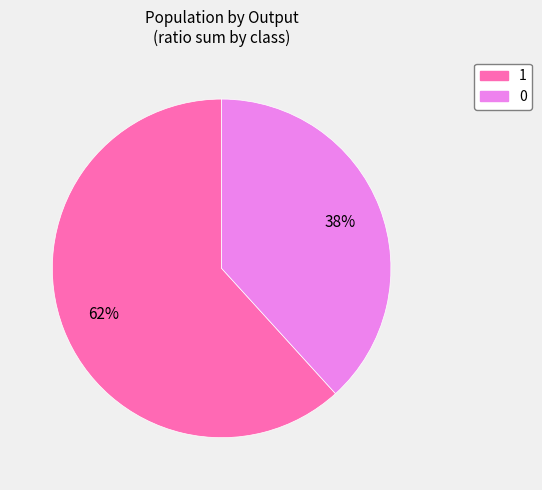

The 1 slice represents 73% of the pie. True or false?

False